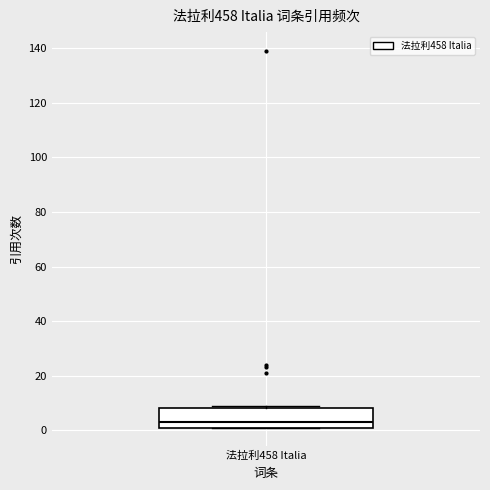

Transcribe this box plot: give where the median line is, the range the box spans, and where the two whiskers end, as read against the y-axis. The values are not printed on the chart, so give them approximately, as read against the axis.

median 4, box 2 to 8, whiskers 2 to 10